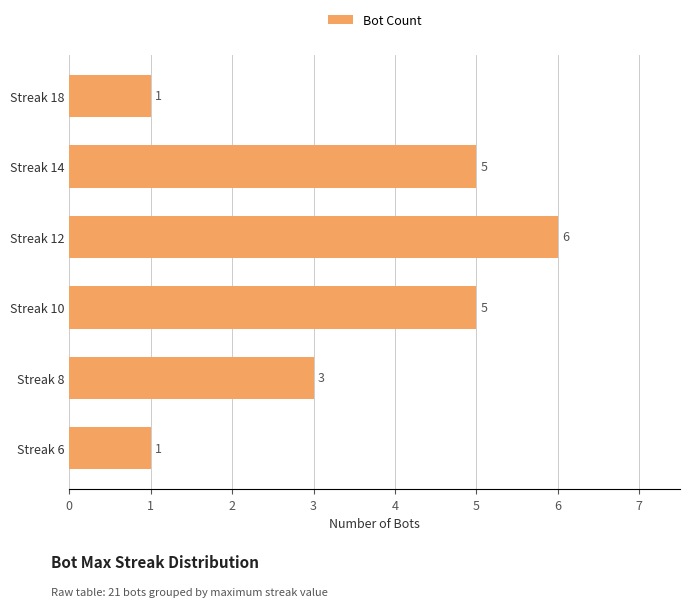

Which has a higher value, Streak 18 or Streak 12?

Streak 12